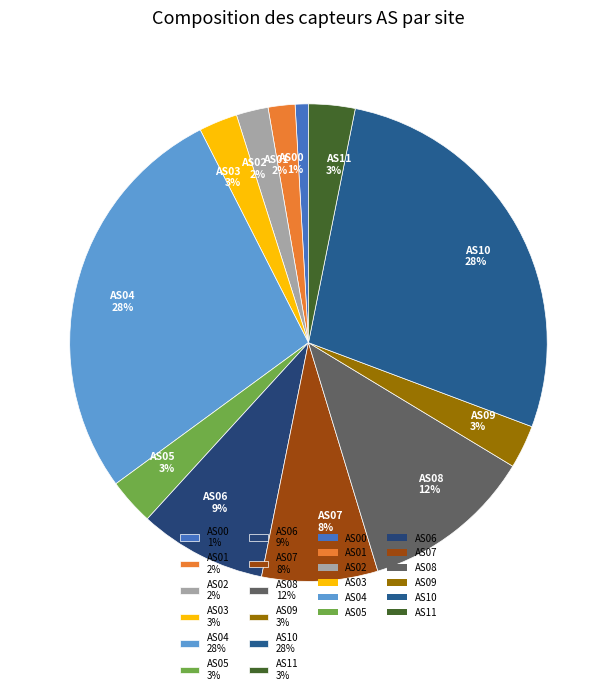

Is AS10 28% the majority of the pie?

No